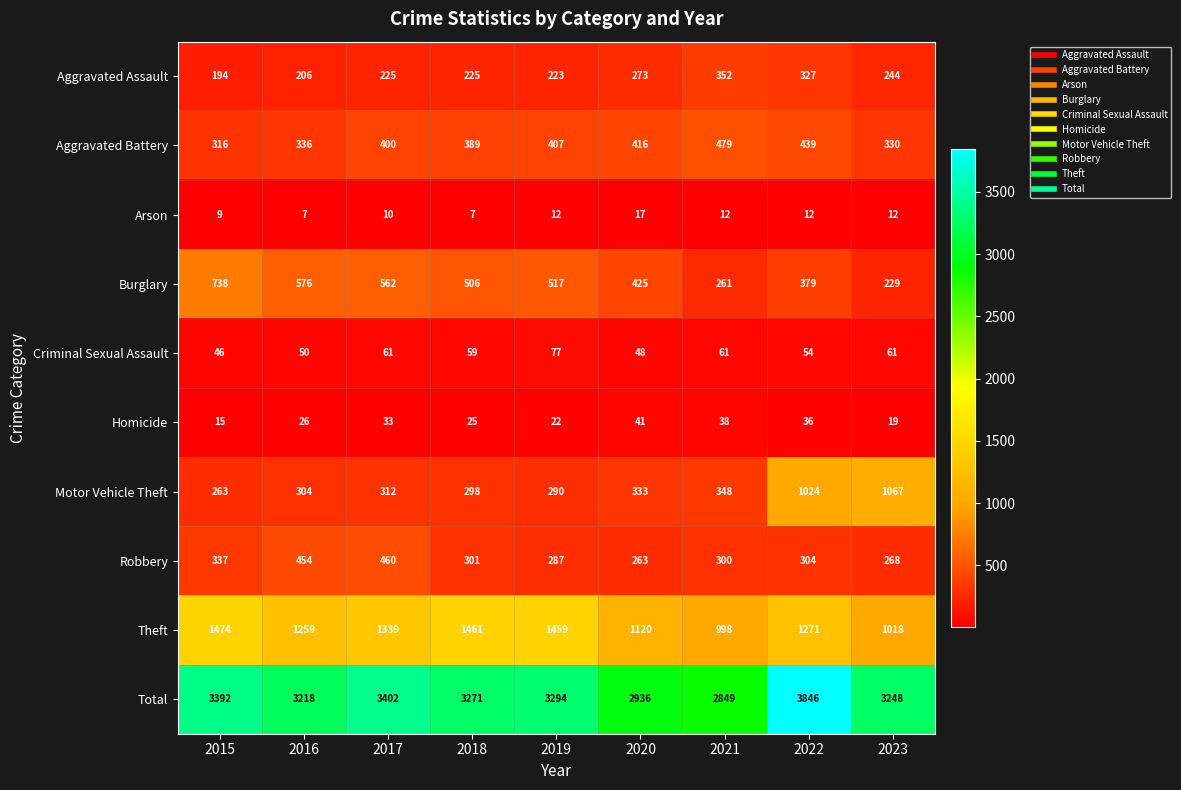

How many data points in Aggravated Assault are less than 225?

3